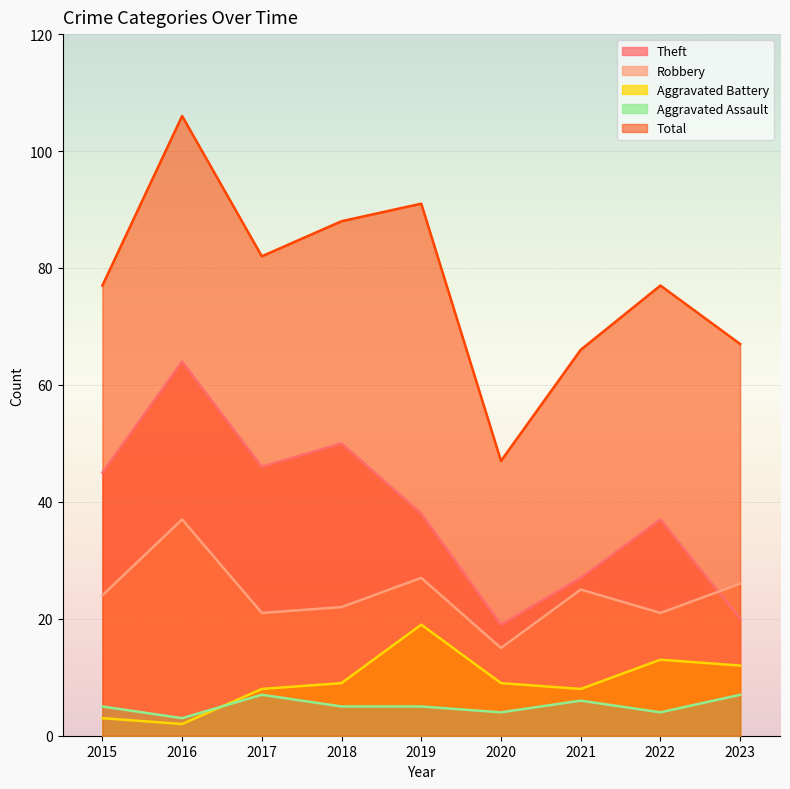

What is the highest value of the Aggravated Assault series?

7